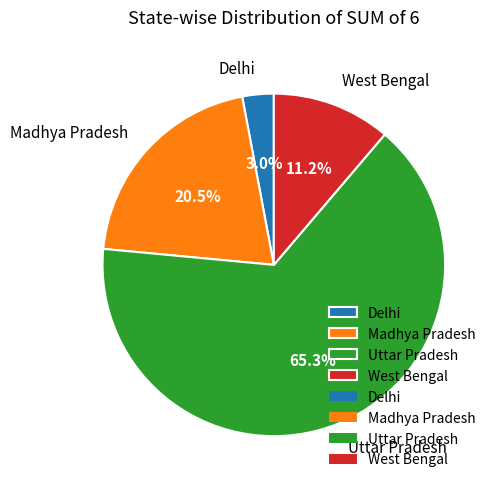

Does West Bengal account for over 50% of the chart?

No